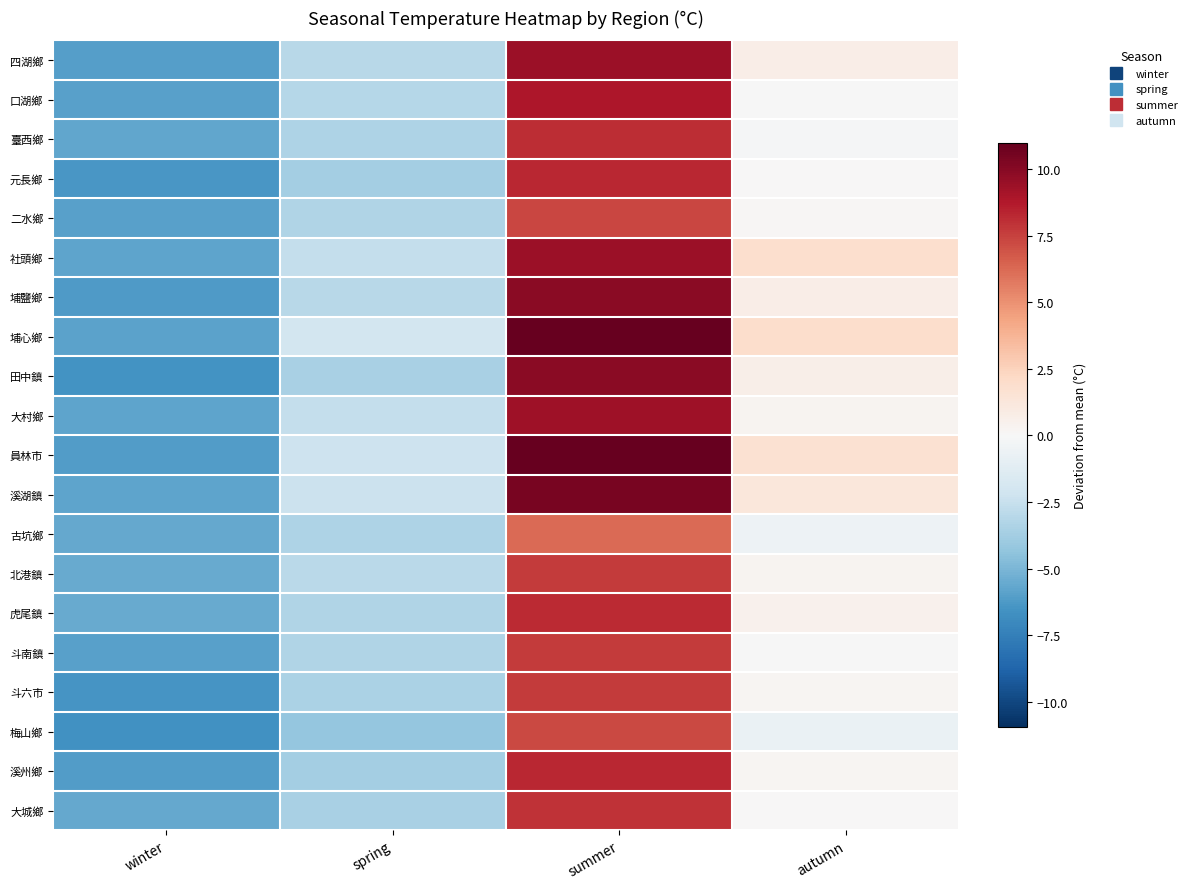

Reading left to right, transcribe all the data shown in this chart.

四湖鄉: winter=-6.1	spring=-3.0	summer=9.4	autumn=0.8
口湖鄉: winter=-6.0	spring=-3.1	summer=8.8	autumn=-0.0
臺西鄉: winter=-5.7	spring=-3.4	summer=8.1	autumn=-0.1
元長鄉: winter=-6.4	spring=-3.7	summer=8.3	autumn=0.1
二水鄉: winter=-5.9	spring=-3.3	summer=7.3	autumn=0.1
社頭鄉: winter=-5.8	spring=-2.6	summer=9.4	autumn=1.8
埔鹽鄉: winter=-6.2	spring=-3.1	summer=9.9	autumn=0.8
埔心鄉: winter=-5.8	spring=-2.0	summer=11.0	autumn=1.9
田中鎮: winter=-6.6	spring=-3.6	summer=9.9	autumn=0.7
大村鄉: winter=-5.8	spring=-2.6	summer=9.3	autumn=0.3
員林市: winter=-6.1	spring=-2.3	summer=10.9	autumn=1.7
溪湖鎮: winter=-5.8	spring=-2.3	summer=10.4	autumn=1.2
古坑鄉: winter=-5.6	spring=-3.4	summer=6.2	autumn=-0.5
北港鎮: winter=-5.5	spring=-3.0	summer=7.7	autumn=0.3
虎尾鎮: winter=-5.5	spring=-3.3	summer=8.2	autumn=0.4
斗南鎮: winter=-6.0	spring=-3.3	summer=7.7	autumn=-0.0
斗六市: winter=-6.5	spring=-3.4	summer=7.7	autumn=0.2
梅山鄉: winter=-6.6	spring=-4.2	summer=7.2	autumn=-0.8
溪州鄉: winter=-6.1	spring=-3.7	summer=8.3	autumn=0.2
大城鄉: winter=-5.6	spring=-3.6	summer=8.0	autumn=0.0